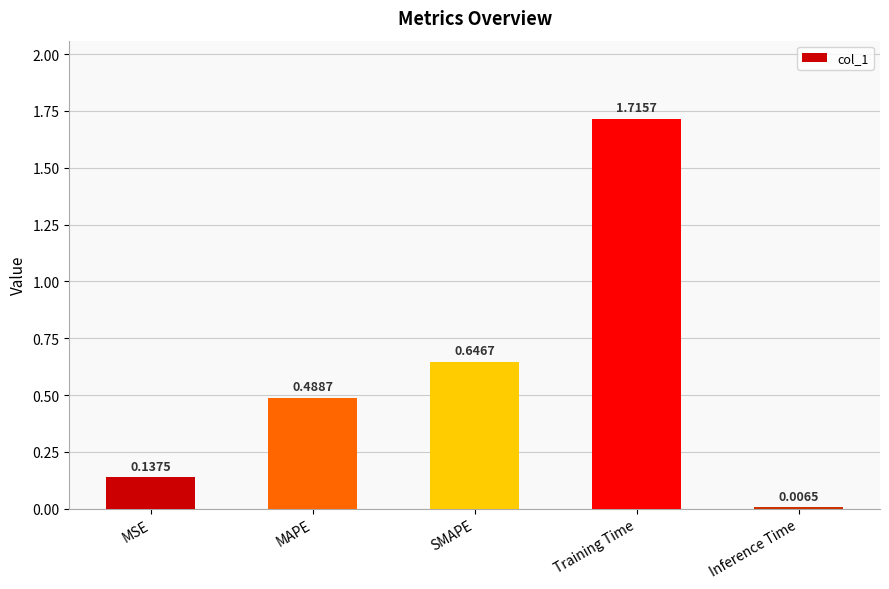

Rank the categories by value from highest to lowest.

Training Time, SMAPE, MAPE, MSE, Inference Time